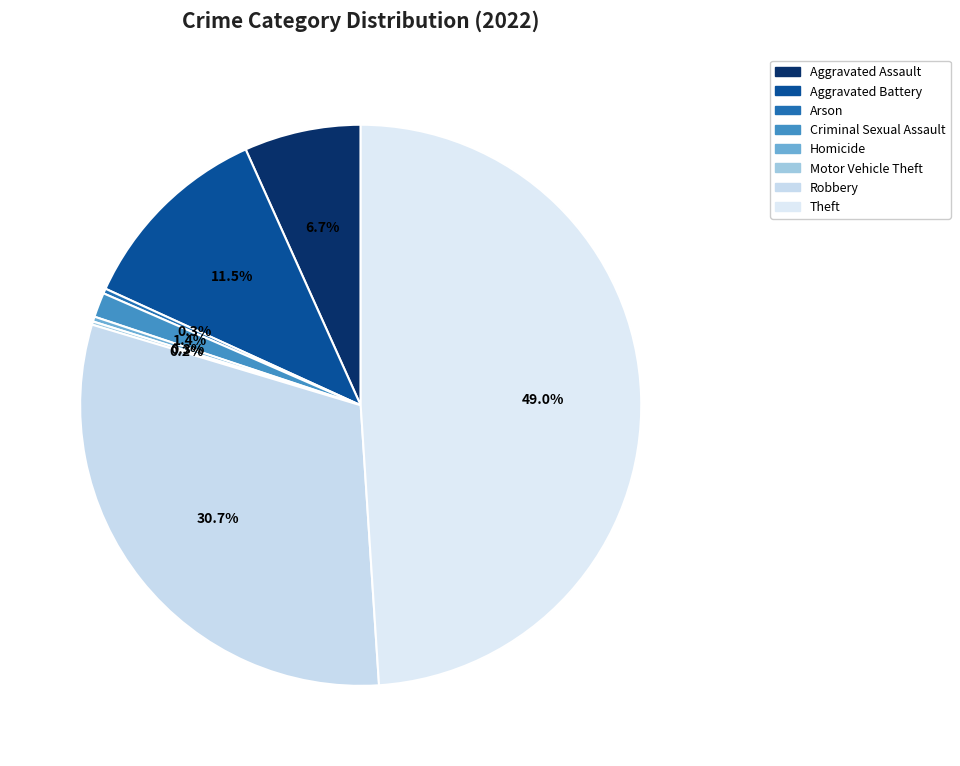

Between Robbery and Aggravated Assault, which is larger?

Robbery